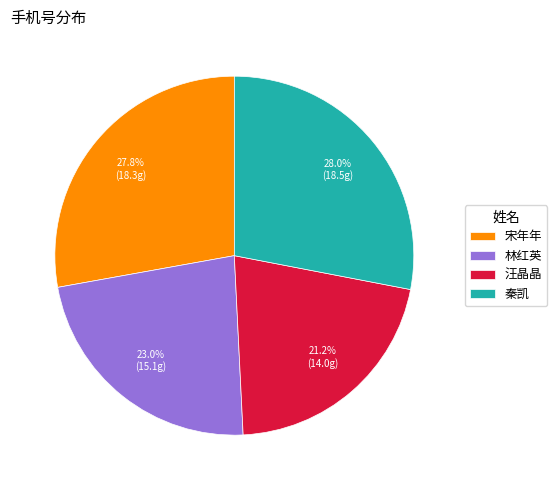

To the nearest percent, what percentage of the pie is 秦凯?

28%